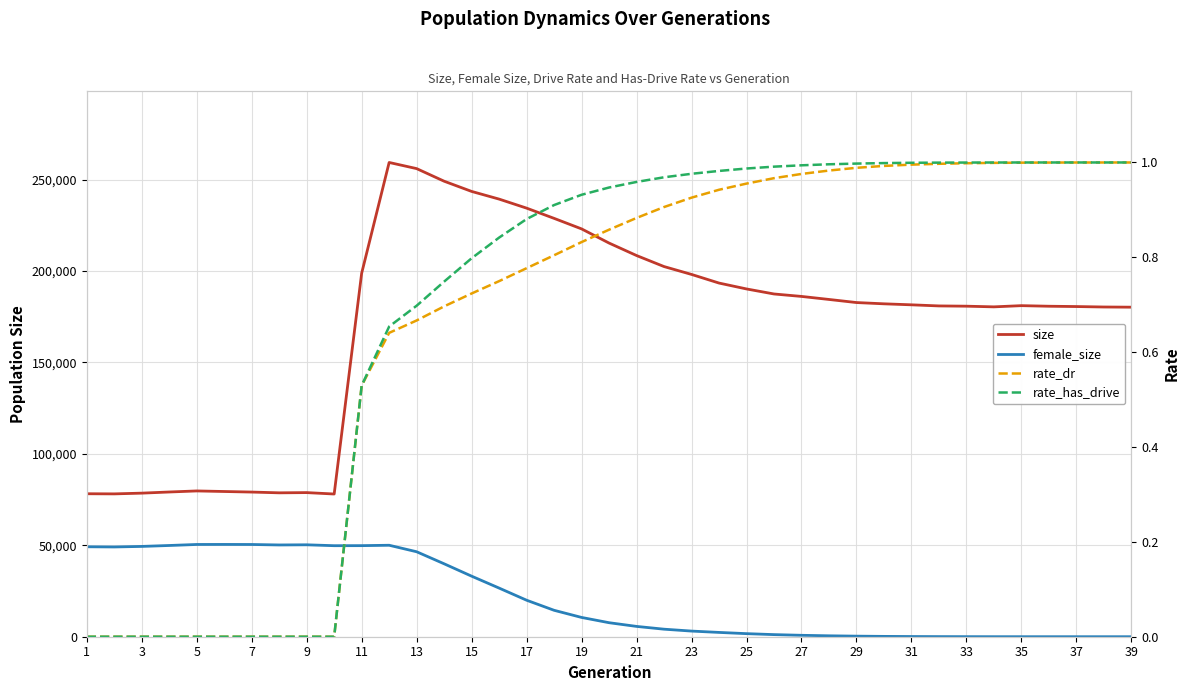

True or false: rate_dr has more than 2 interior local peaks.

False